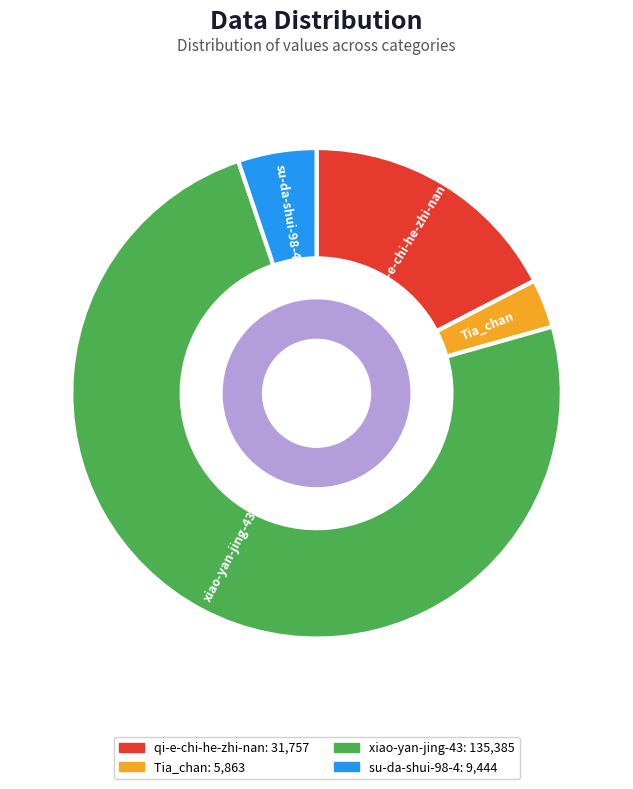

Between xiao-yan-jing-43 and su-da-shui-98-4, which is larger?

xiao-yan-jing-43